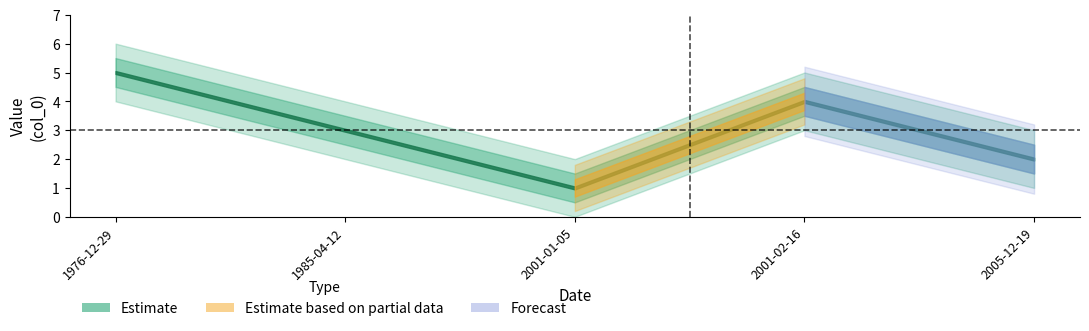

True or false: there are more than 2 points higher than both neighbors.

False